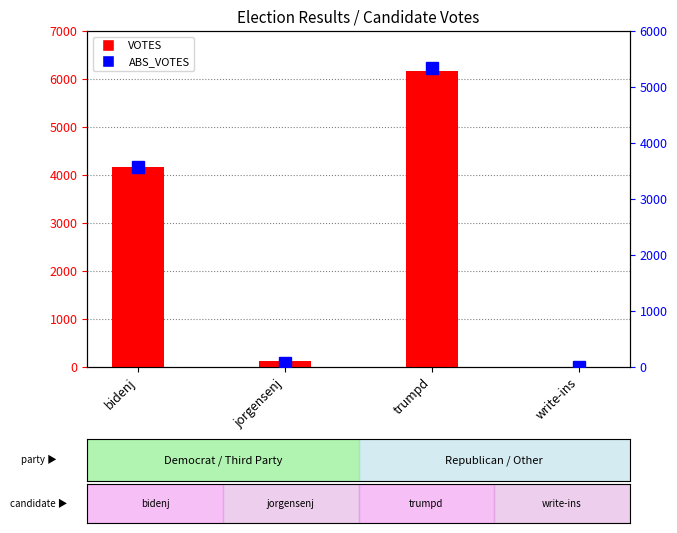

What is the label of the 2nd bar from the left?

jorgensenj